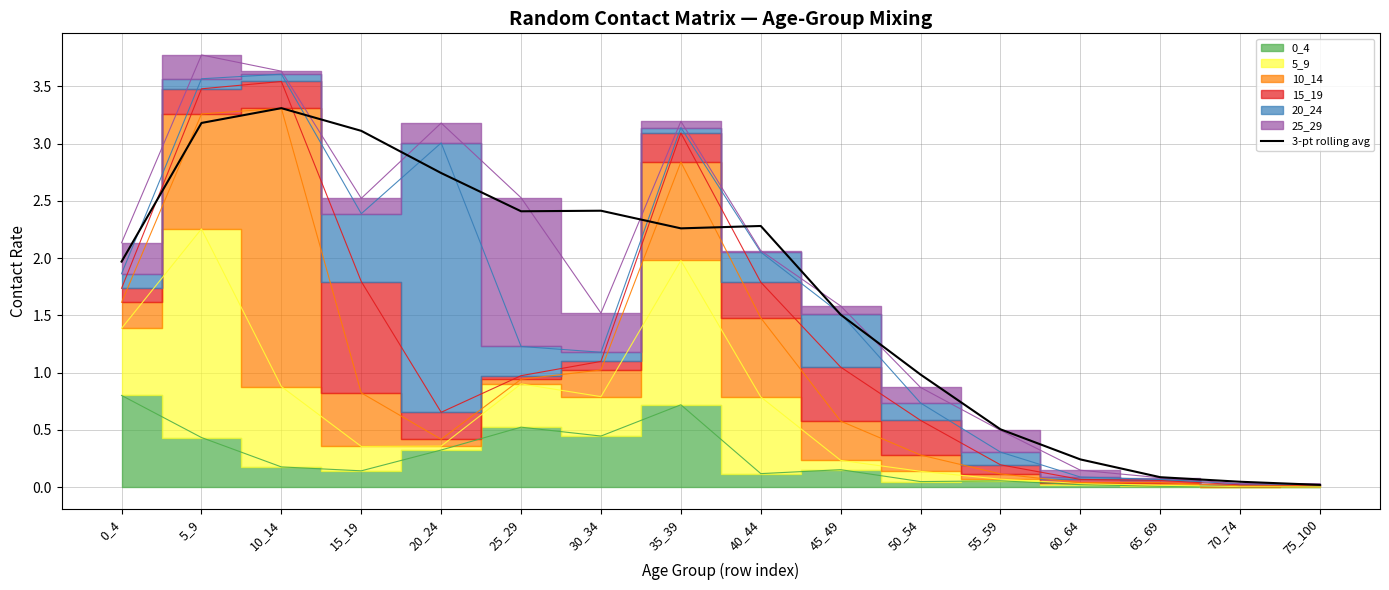

What is the value of the 13th point from the left?

0.2